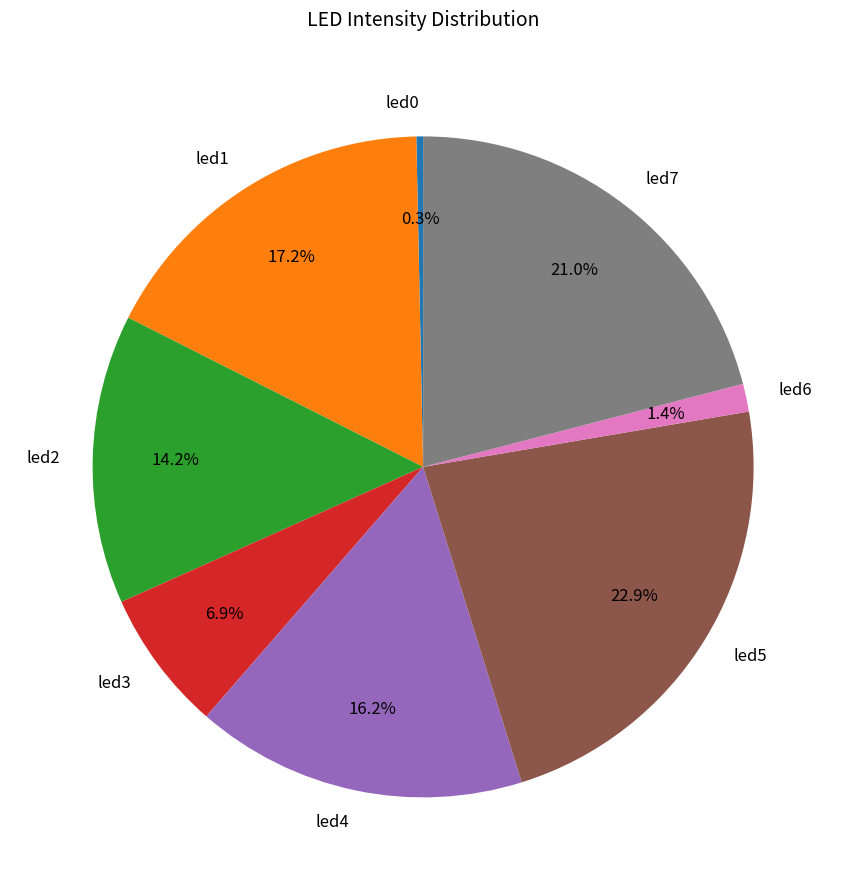

Between led6 and led0, which is larger?

led6